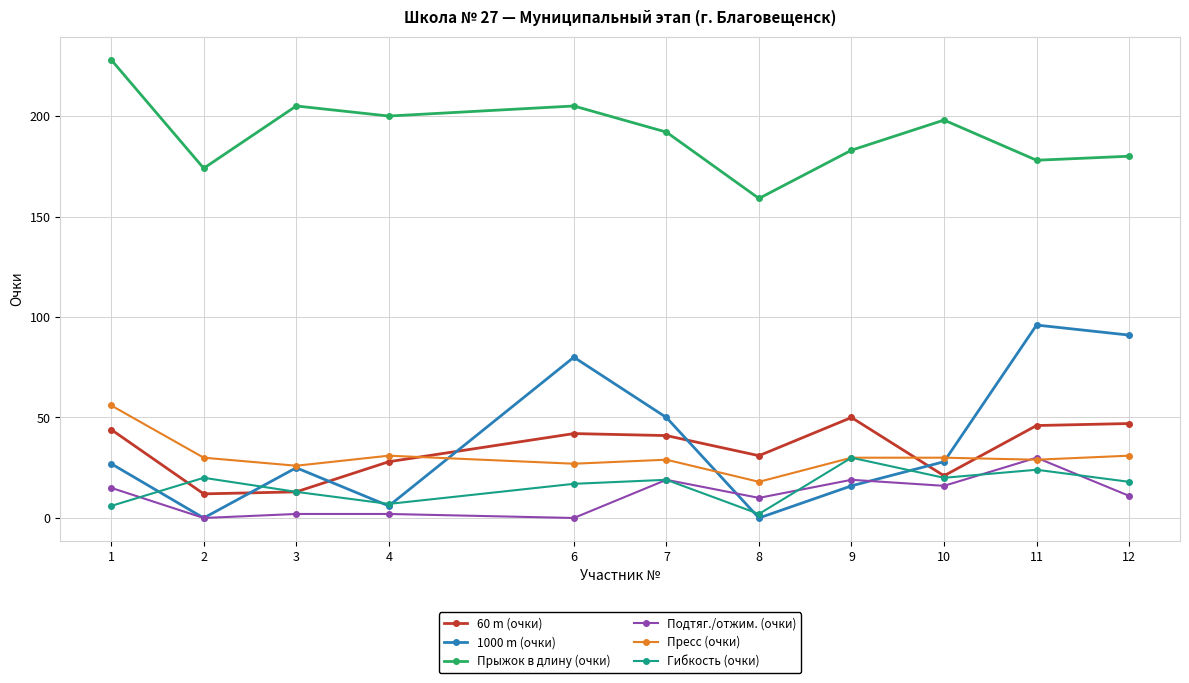

True or false: Прыжок в длину (очки) and 1000 m (очки) intersect in this chart.

False